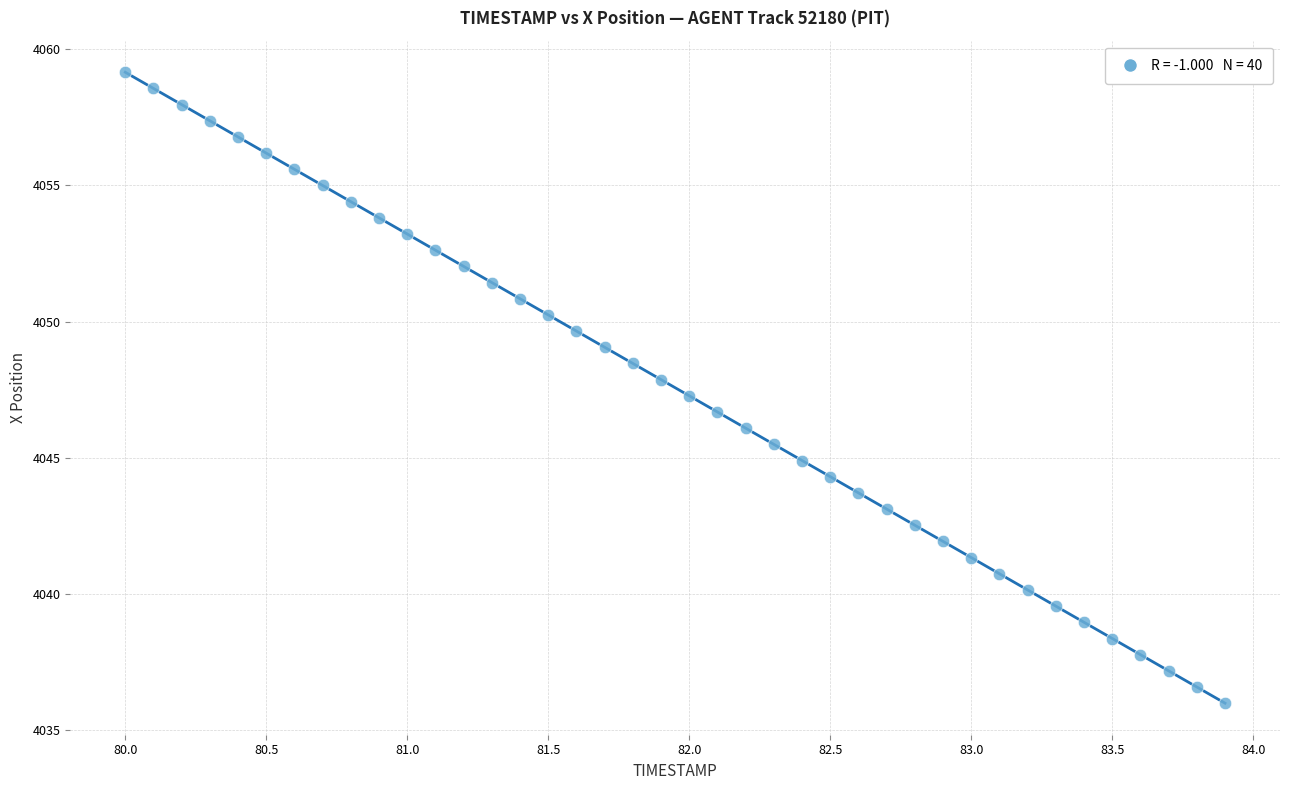

What is the range of X values (max minus min)?

3.9